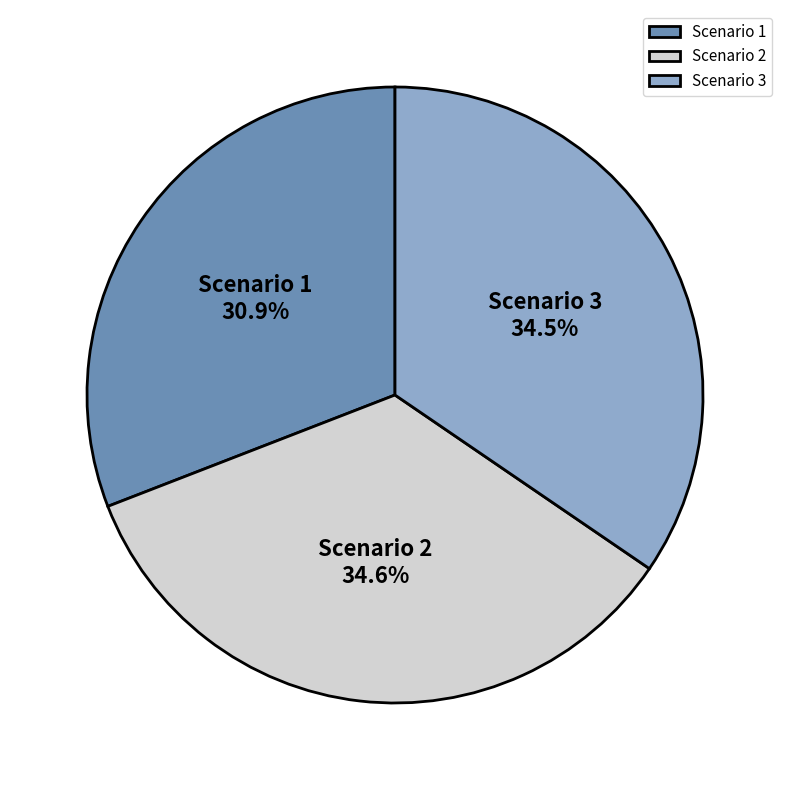

What is the smallest slice in the pie chart?

Scenario 1